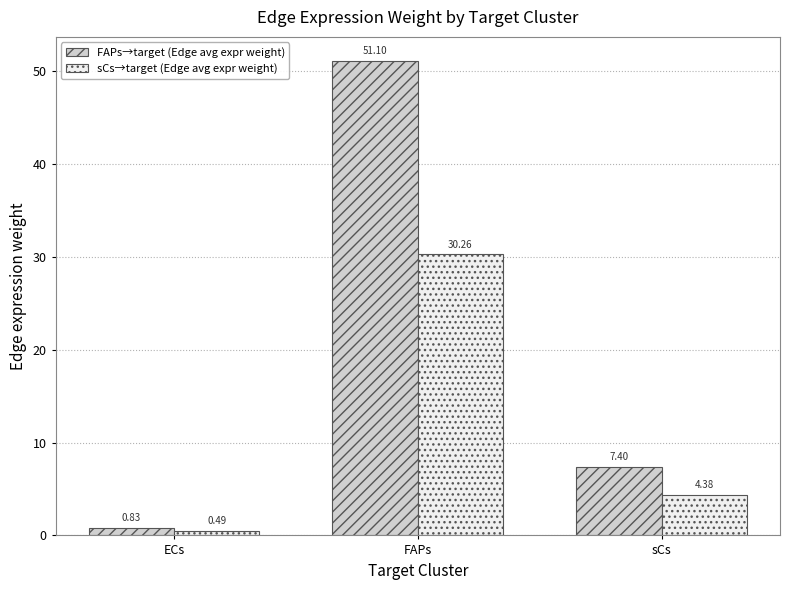

At which category does the chart reach its peak across all series?

FAPs